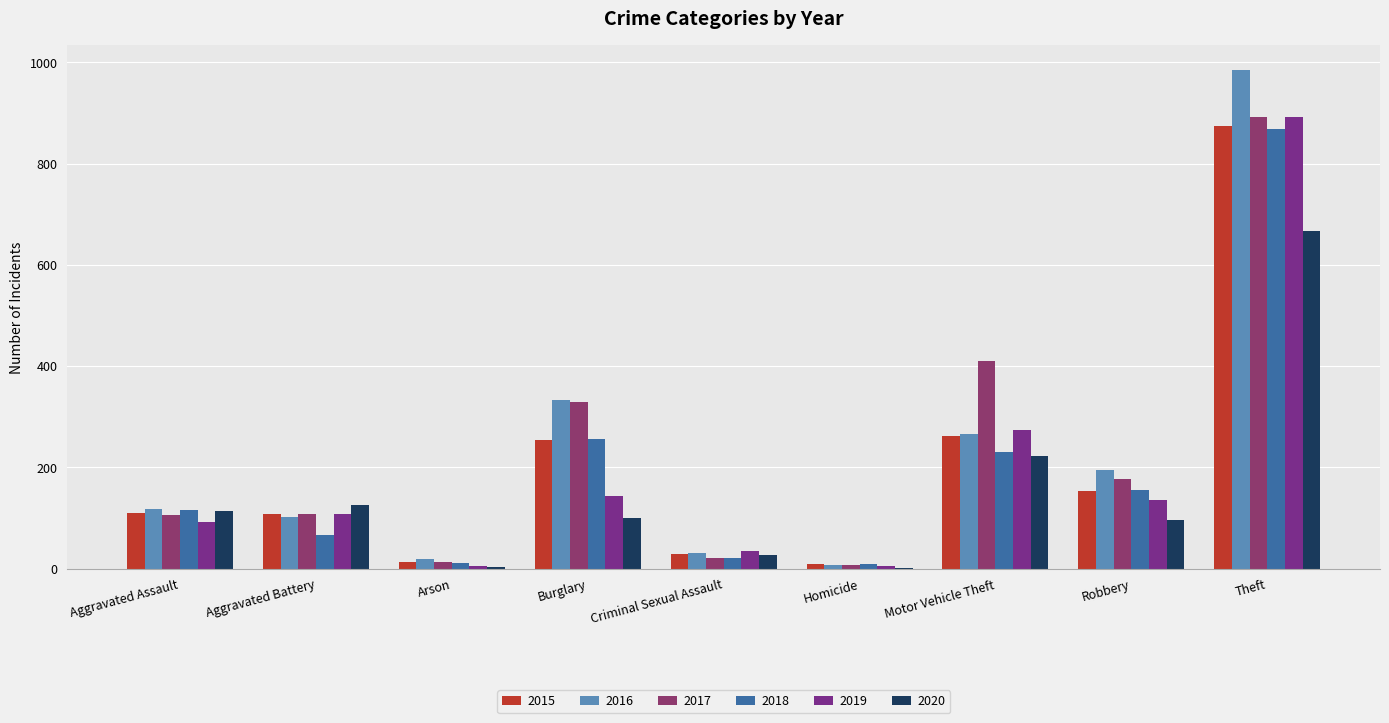

How many data points does each series have?

9